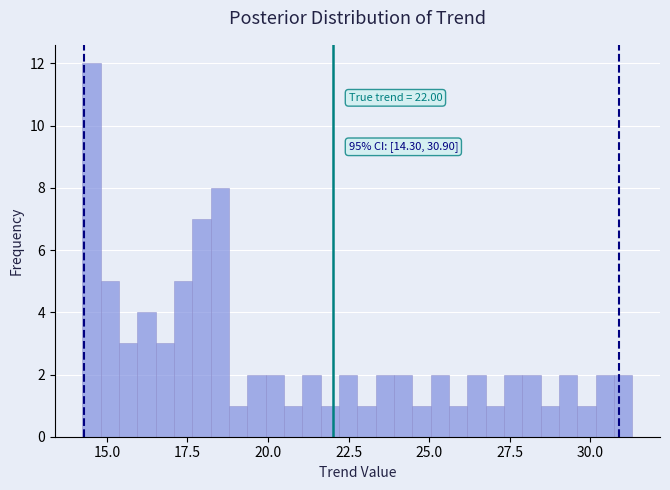

Around what value on the x-axis is the tallest bar? Give the approximate position of its centre, as read against the axis.

14.5